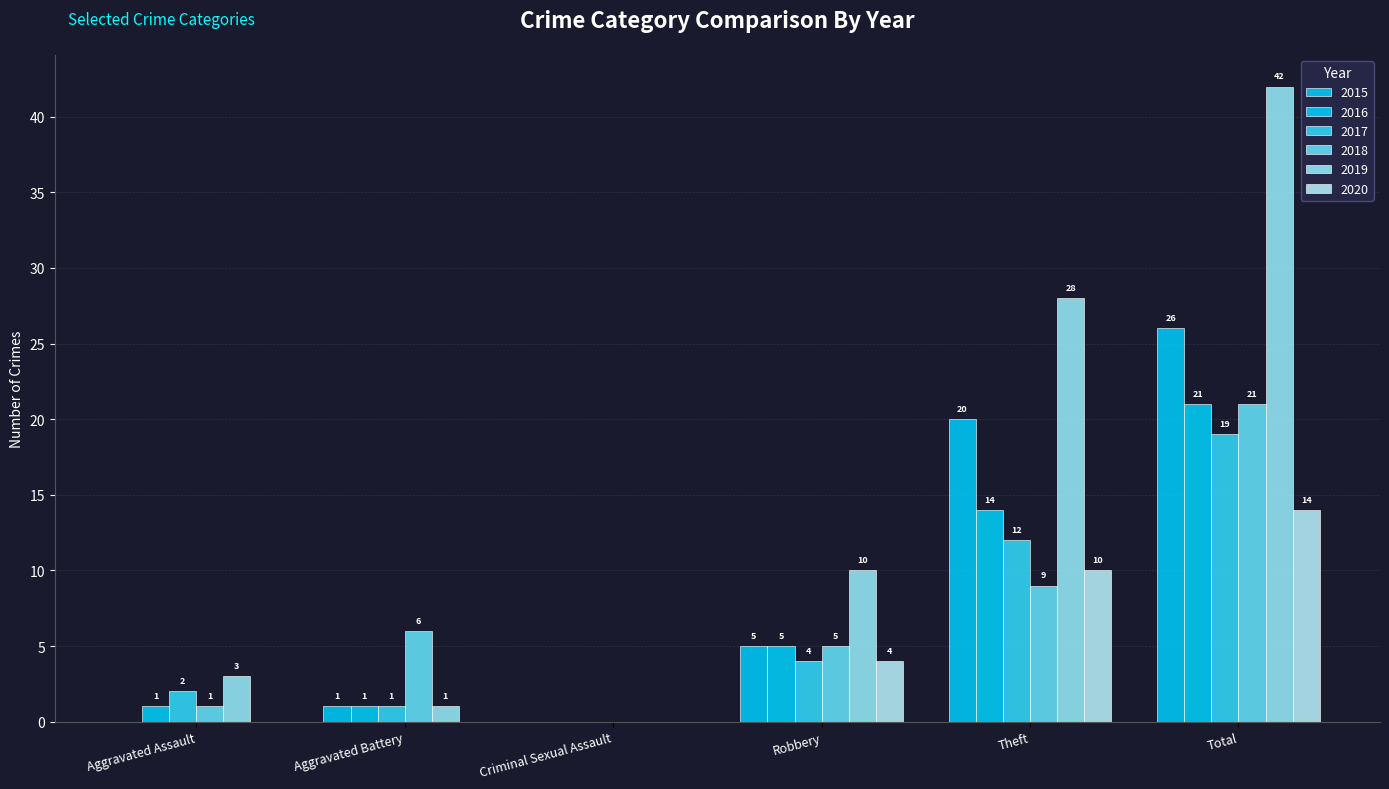

How many categories are shown in the chart?

6